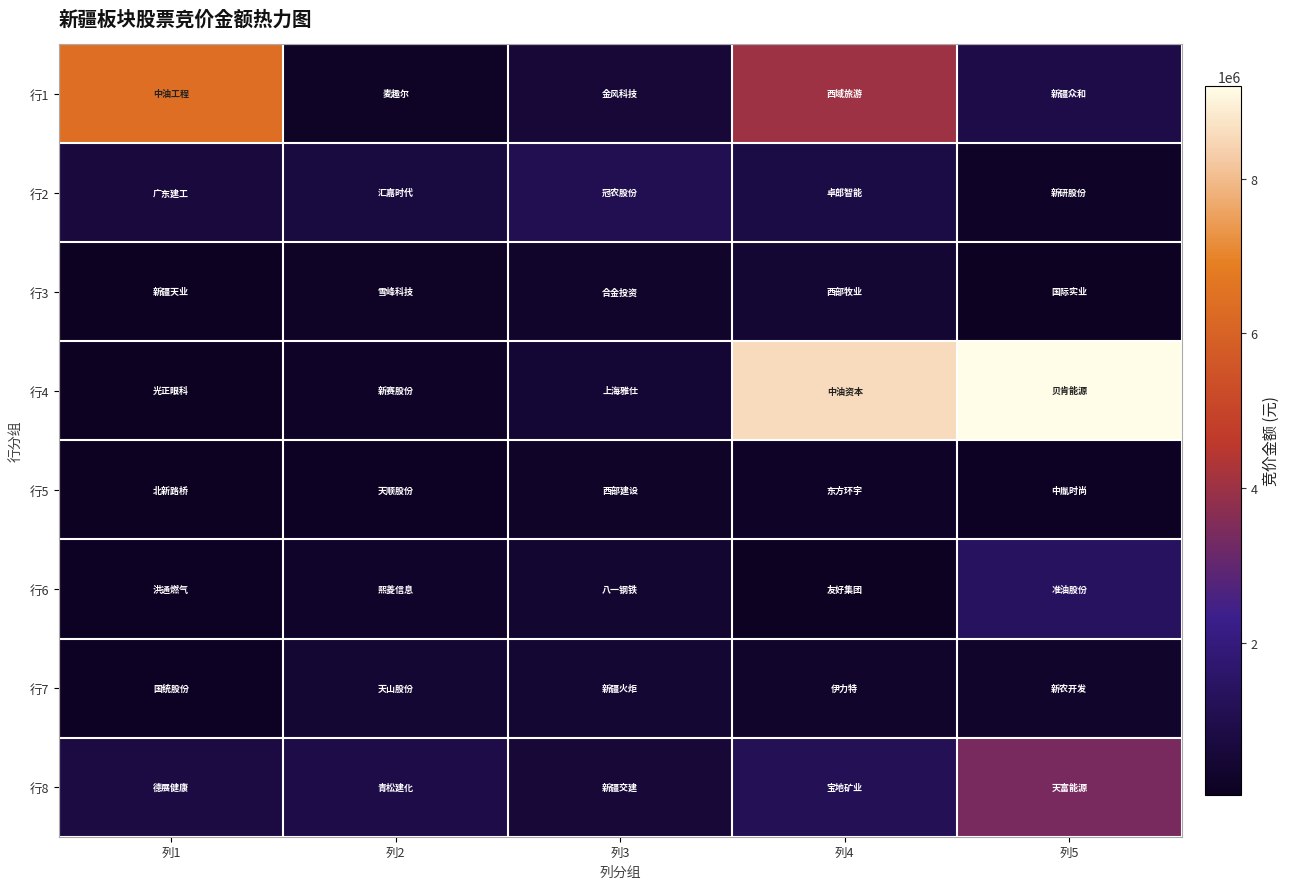

What is the smallest value displayed?

31680